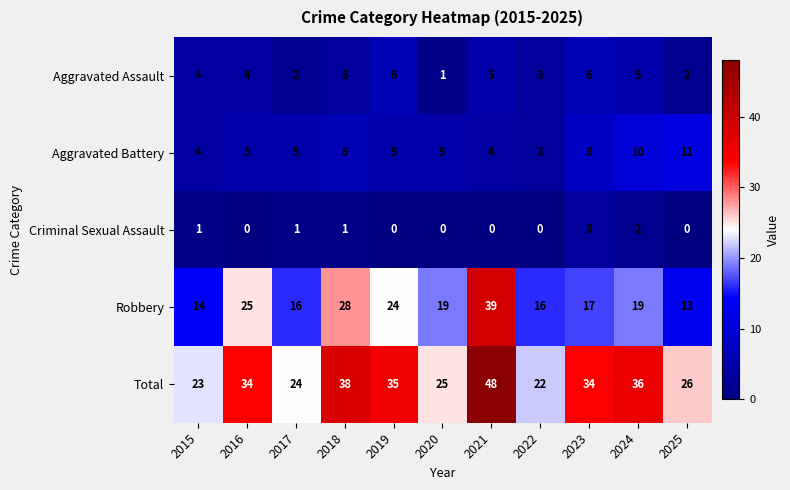

At 2019, list the series in order from largest to smallest.

Total, Robbery, Aggravated Assault, Aggravated Battery, Criminal Sexual Assault